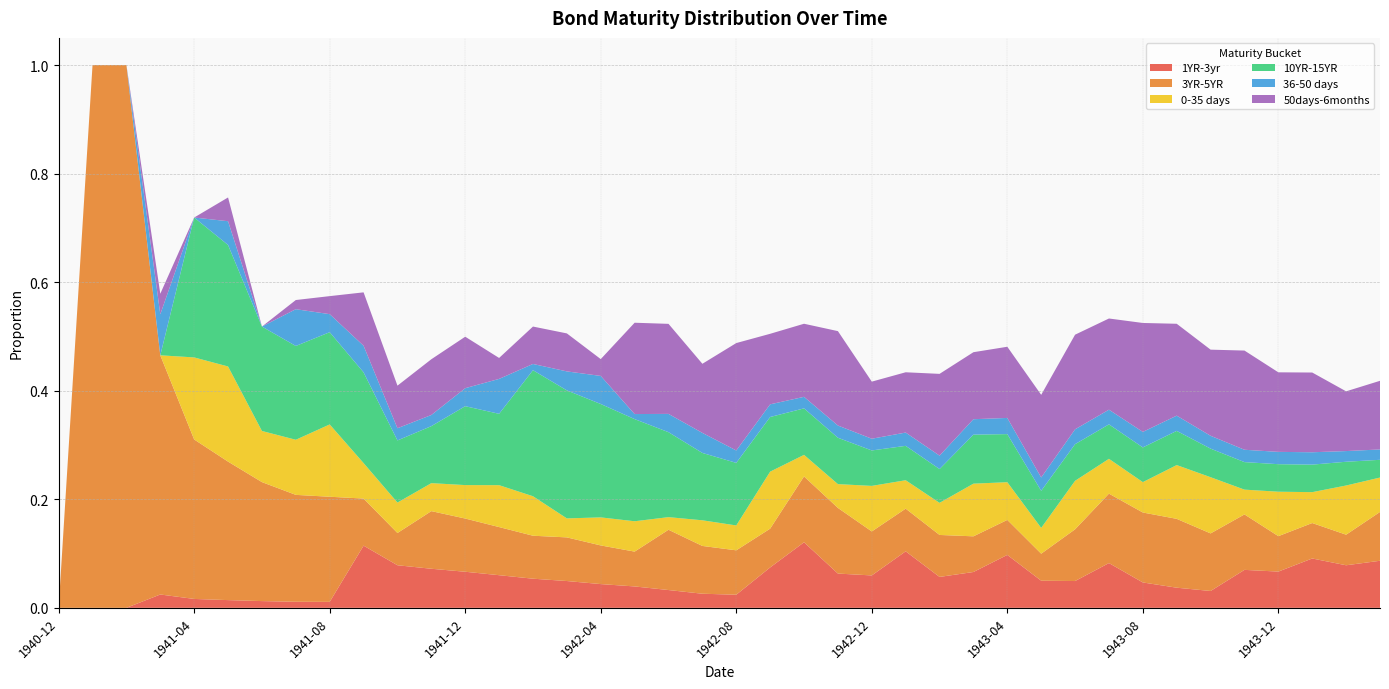

Reading left to right, extract all data points from this chart.

1YR-3yr: 0.0	0.0	0.0	0.0	0.0	0.0	0.0	0.0	0.0	0.1	0.1	0.1	0.1	0.1	0.1	0.0	0.0	0.0	0.0	0.0	0.0	0.1	0.1	0.1	0.1	0.1	0.1	0.1	0.1	0.0	0.0	0.1	0.0	0.0	0.0	0.1	0.1	0.1	0.1	0.1
3YR-5YR: 0.0	1.0	1.0	0.4	0.3	0.3	0.2	0.2	0.2	0.1	0.1	0.1	0.1	0.1	0.1	0.1	0.1	0.1	0.1	0.1	0.1	0.1	0.1	0.1	0.1	0.1	0.1	0.1	0.1	0.0	0.1	0.1	0.1	0.1	0.1	0.1	0.1	0.1	0.1	0.1
0-35 days: 0.0	0.0	0.0	0.0	0.2	0.2	0.1	0.1	0.1	0.1	0.1	0.1	0.1	0.1	0.1	0.0	0.1	0.1	0.0	0.0	0.0	0.1	0.0	0.0	0.1	0.1	0.1	0.1	0.1	0.0	0.1	0.1	0.1	0.1	0.1	0.0	0.1	0.1	0.1	0.1
10YR-15YR: 0.0	0.0	0.0	0.0	0.3	0.2	0.2	0.2	0.2	0.2	0.1	0.1	0.1	0.1	0.2	0.2	0.2	0.2	0.2	0.1	0.1	0.1	0.1	0.1	0.1	0.1	0.1	0.1	0.1	0.1	0.1	0.1	0.1	0.1	0.1	0.1	0.1	0.1	0.0	0.0
36-50 days: 0.0	0.0	0.0	0.1	0.0	0.0	0.0	0.1	0.0	0.0	0.0	0.0	0.0	0.1	0.0	0.0	0.1	0.0	0.0	0.0	0.0	0.0	0.0	0.0	0.0	0.0	0.0	0.0	0.0	0.0	0.0	0.0	0.0	0.0	0.0	0.0	0.0	0.0	0.0	0.0
50days-6months: 0.0	0.0	0.0	0.0	0.0	0.0	0.0	0.0	0.0	0.1	0.1	0.1	0.1	0.0	0.1	0.1	0.0	0.2	0.2	0.1	0.2	0.1	0.1	0.2	0.1	0.1	0.2	0.1	0.1	0.2	0.2	0.2	0.2	0.2	0.2	0.2	0.1	0.1	0.1	0.1